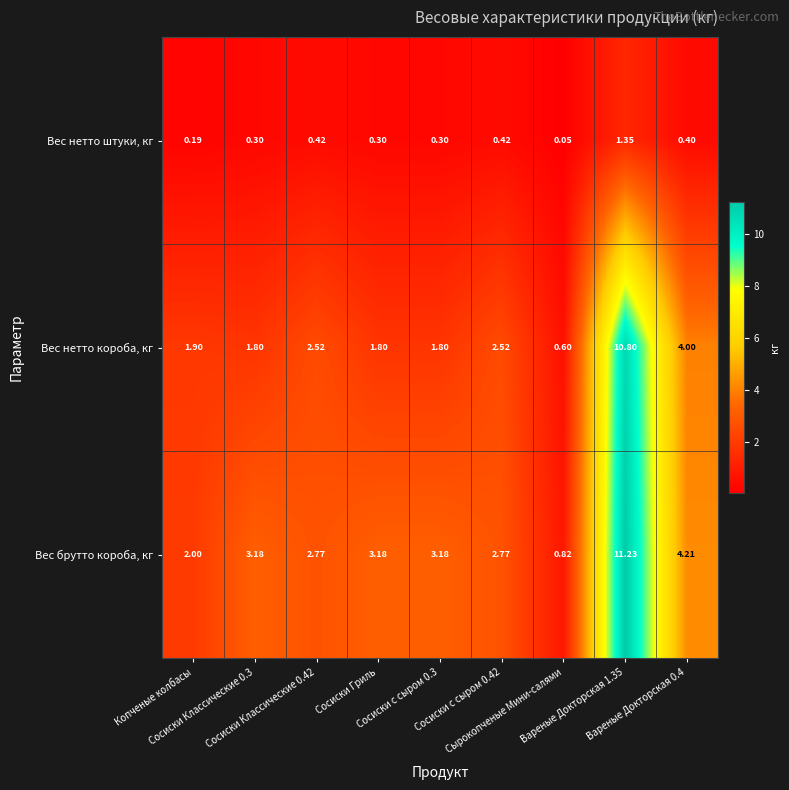

What is the difference between the highest and lowest values at Сосиски Классические 0.3?

2.9